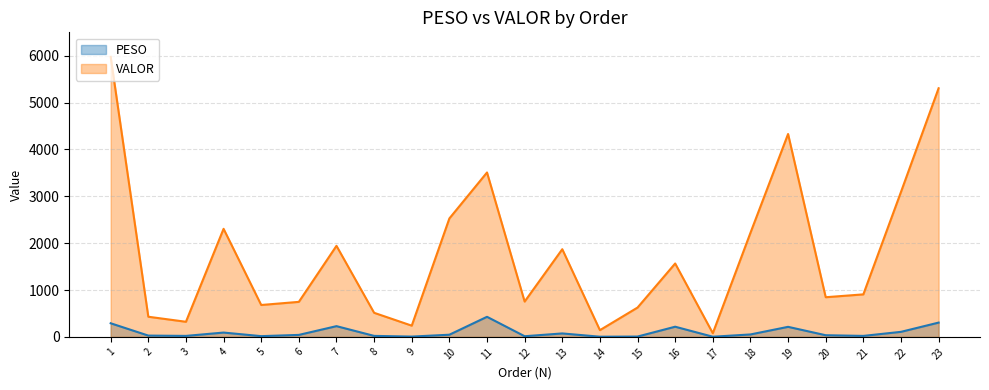

What is the difference between the maximum and second lowest values in the PESO series?

424.8